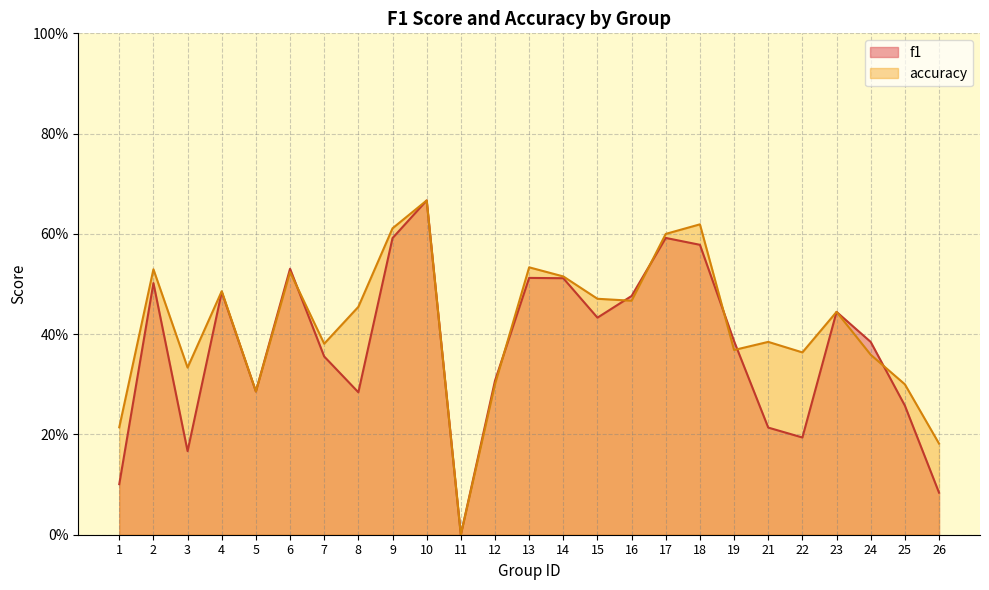

What are all the series names shown in the legend?

f1, accuracy